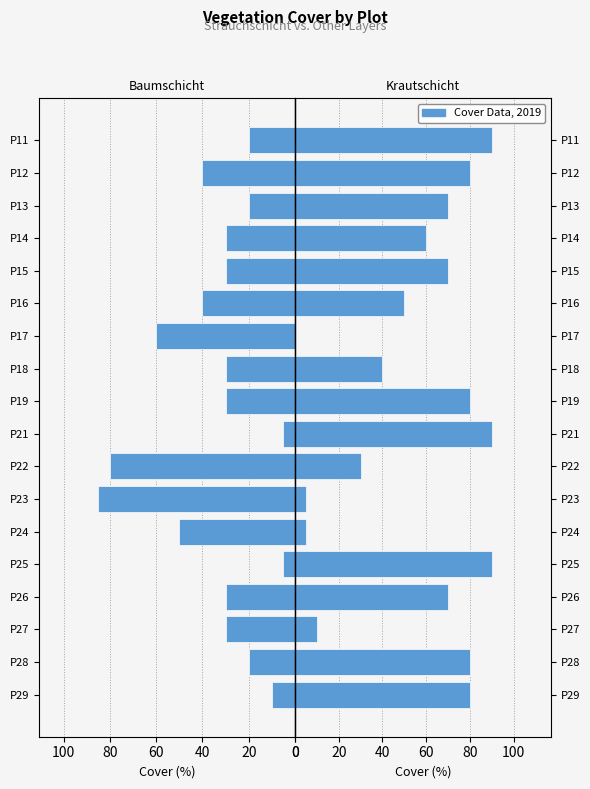

List the series in order of their peak value, highest first.

Krautschicht, Baumschicht